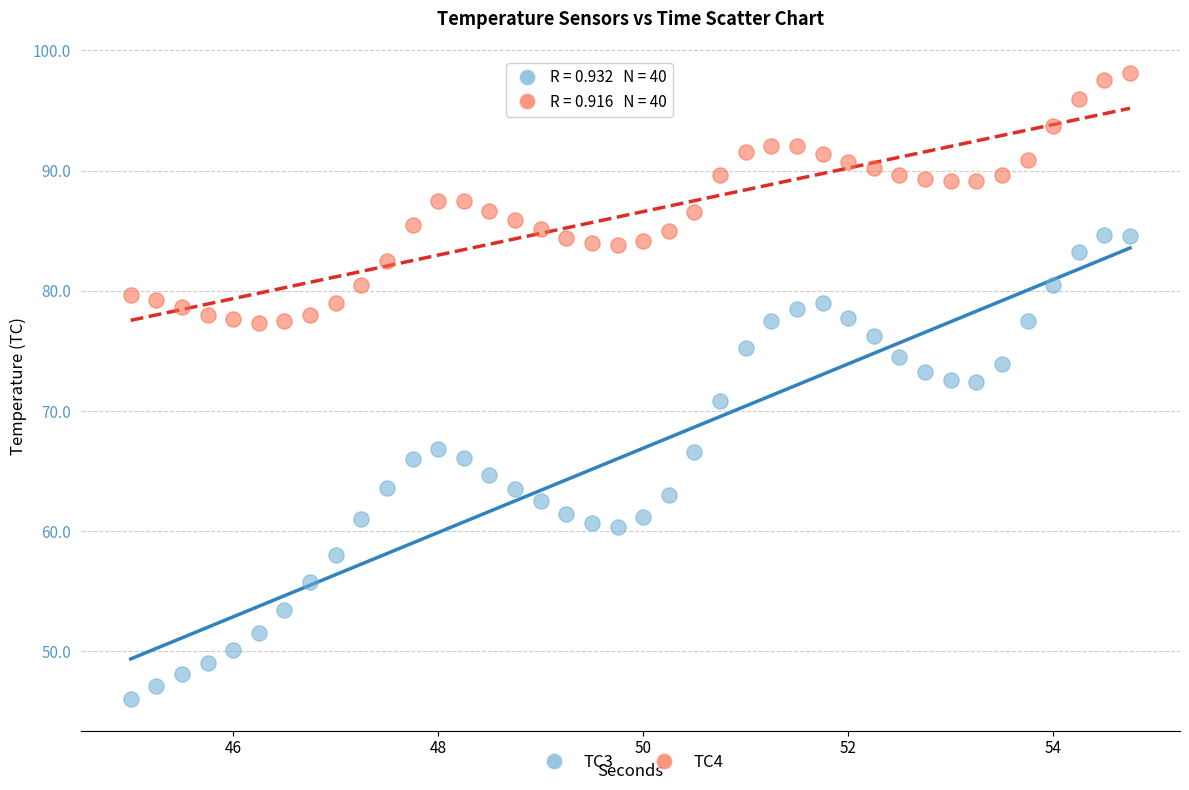

Across all data points, what is the range of Y values (max minus min)?

52.1